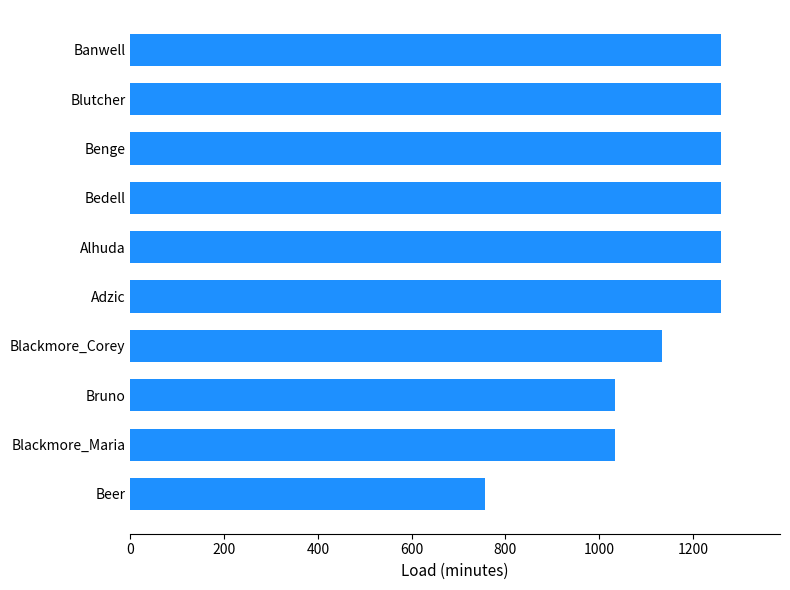

Reading bottom to top, what are all the values shown in this chart?

756	1035	1035	1135	1260	1260	1260	1260	1260	1260